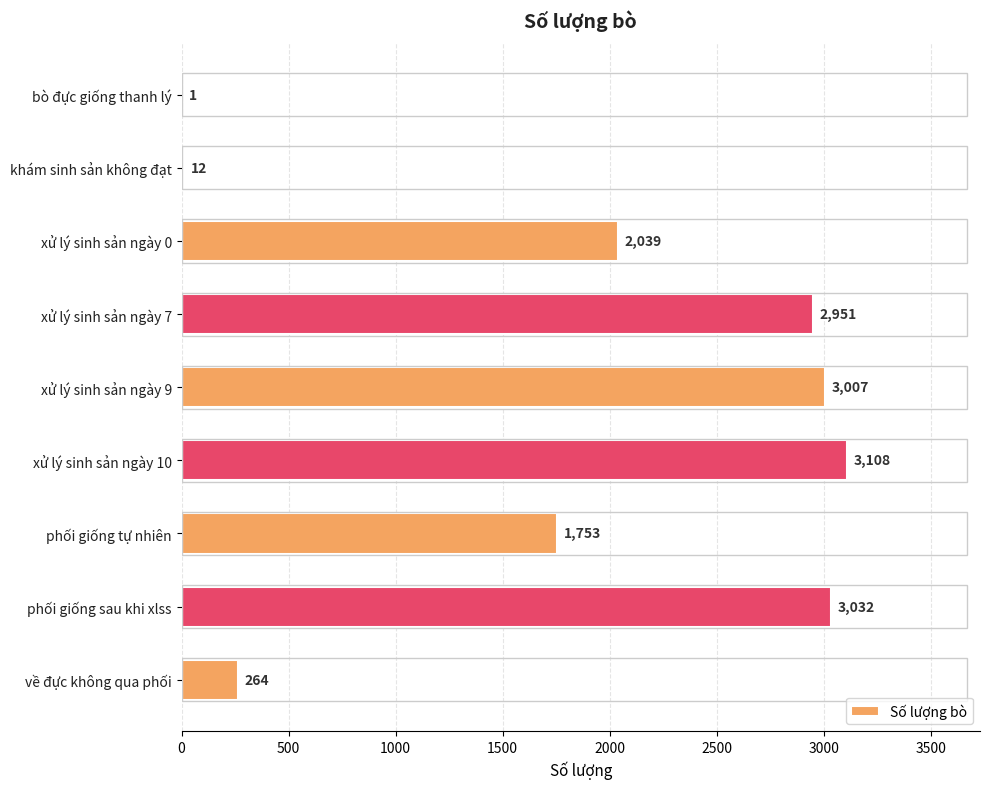

Approximately how many times larger is the value at xử lý sinh sản ngày 9 compared to khám sinh sản không đạt?

250.6